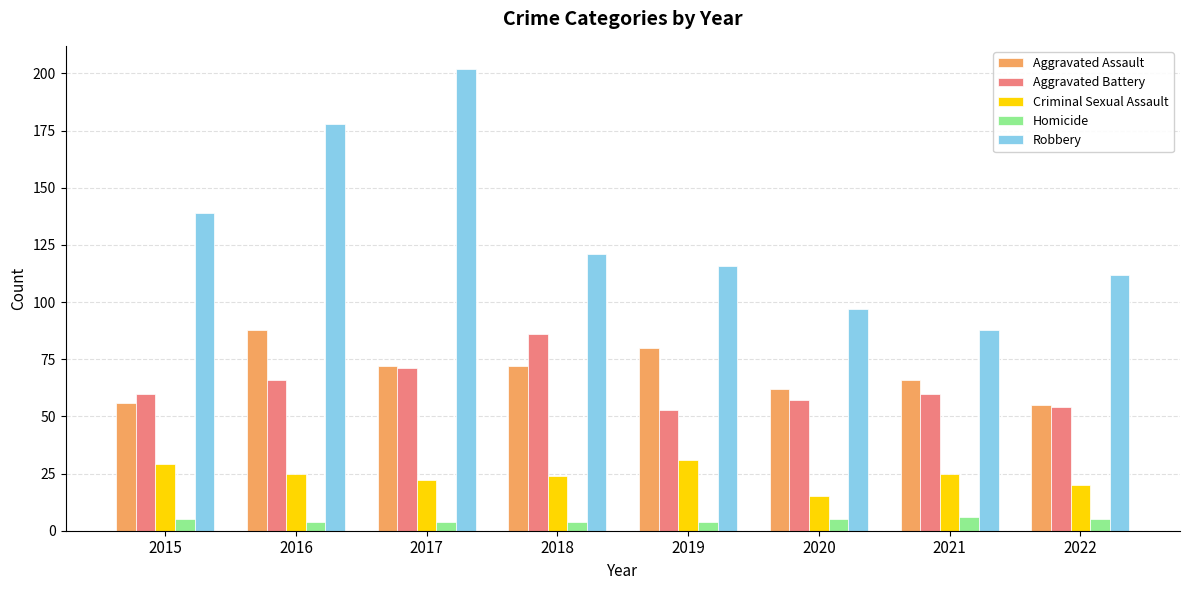

List the series in order of their peak value, highest first.

Robbery, Aggravated Assault, Aggravated Battery, Criminal Sexual Assault, Homicide